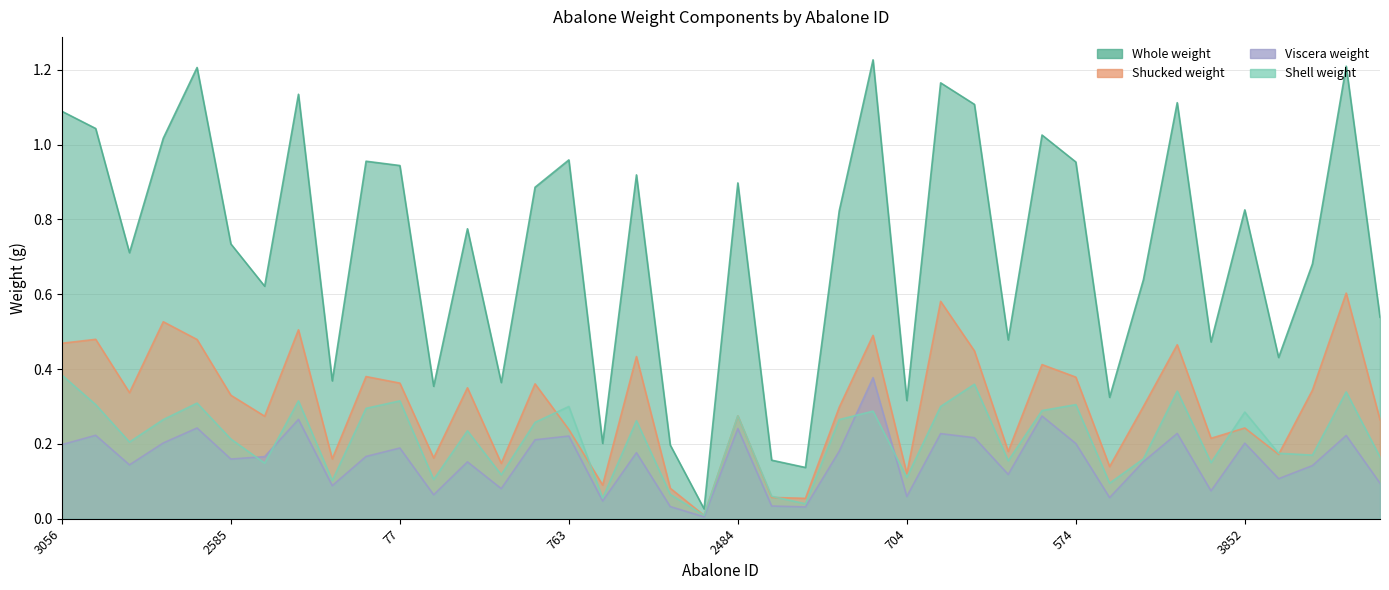

What is the greatest value displayed?

1.2